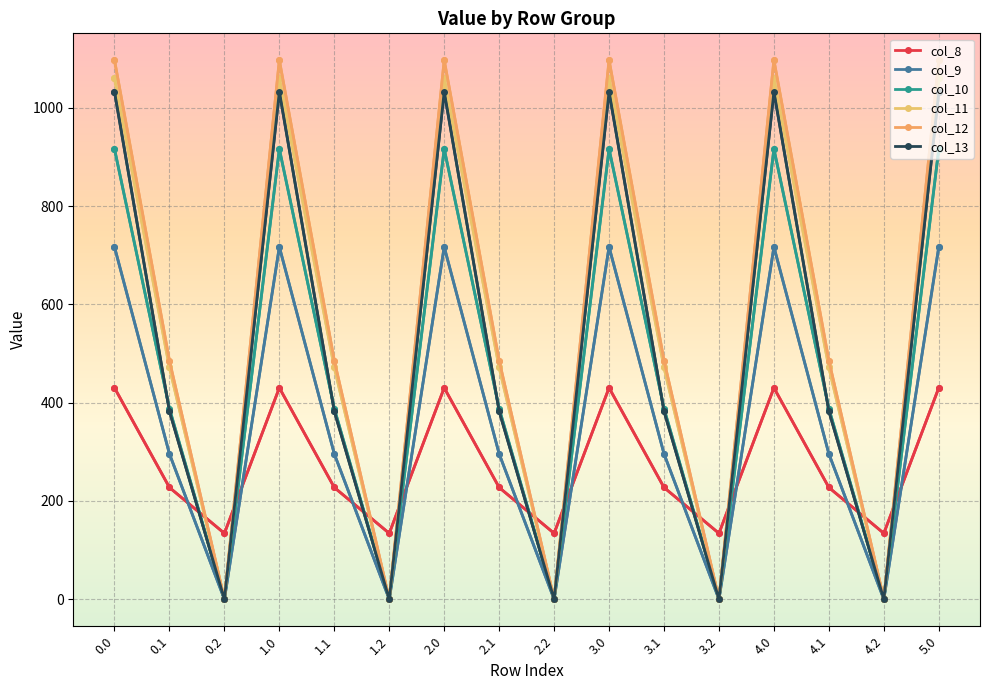

The col_9 series shows 277.6 at 2.0. True or false?

False